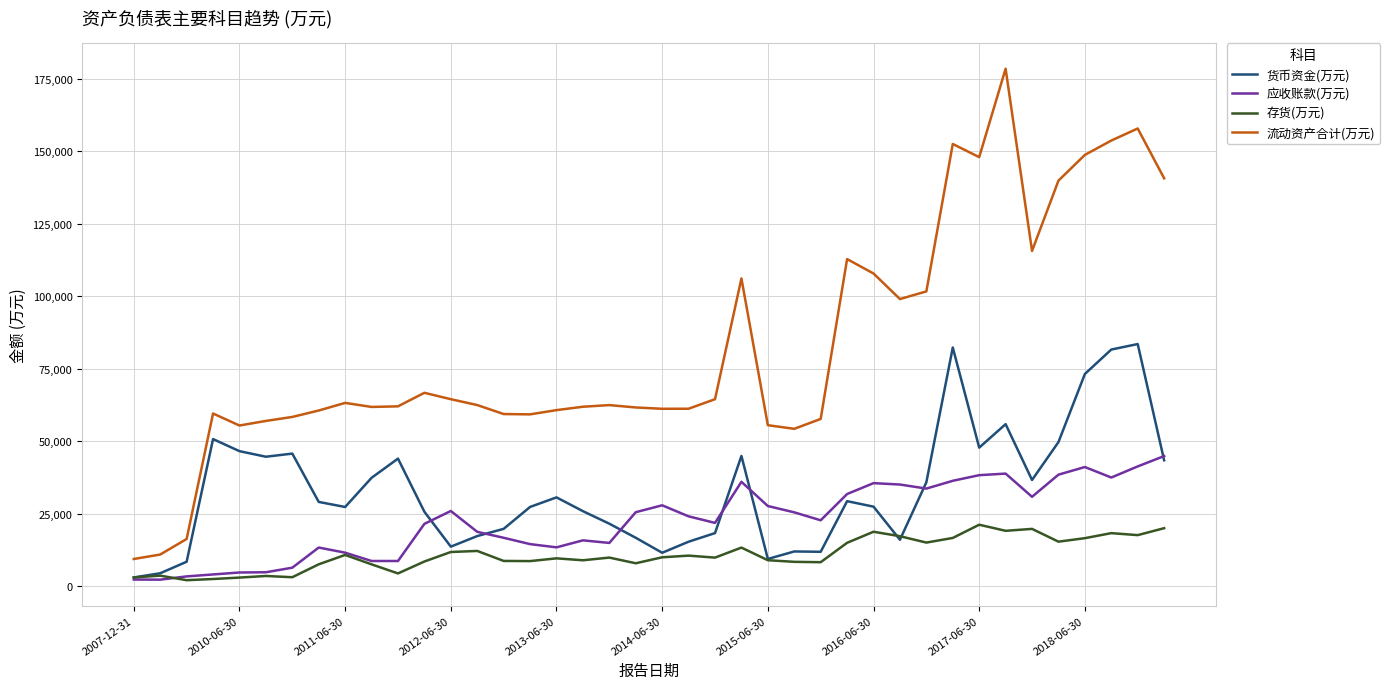

Which series has the widest spread of values?

流动资产合计(万元)